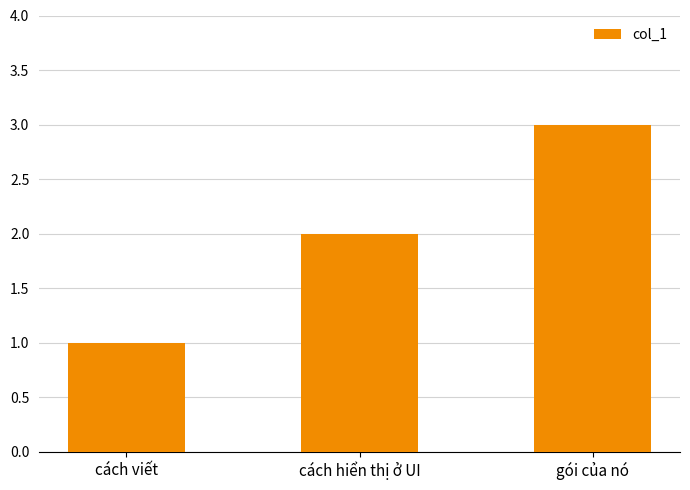

How many distinct data groups are displayed?

1